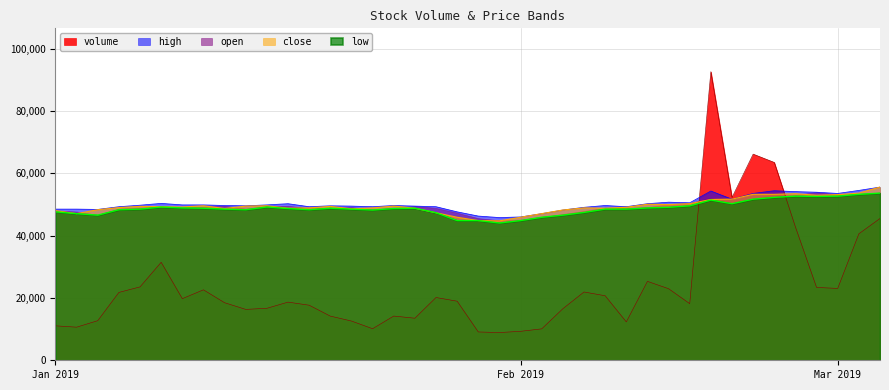

Does the chart display data point markers on the line(s)?

No